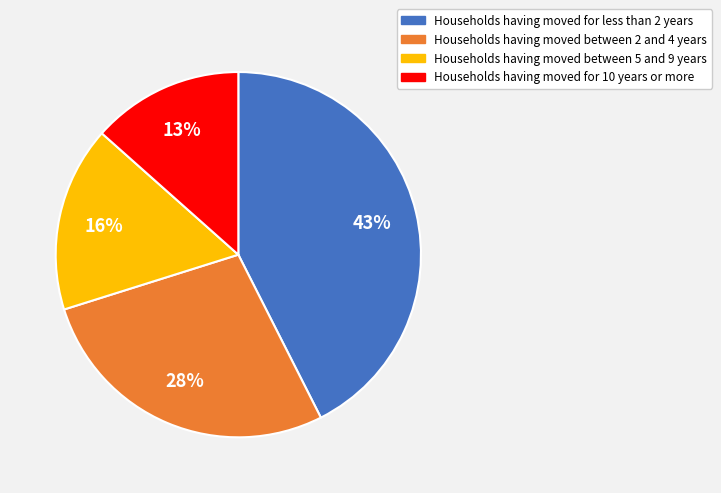

Is there a majority slice in this chart?

No